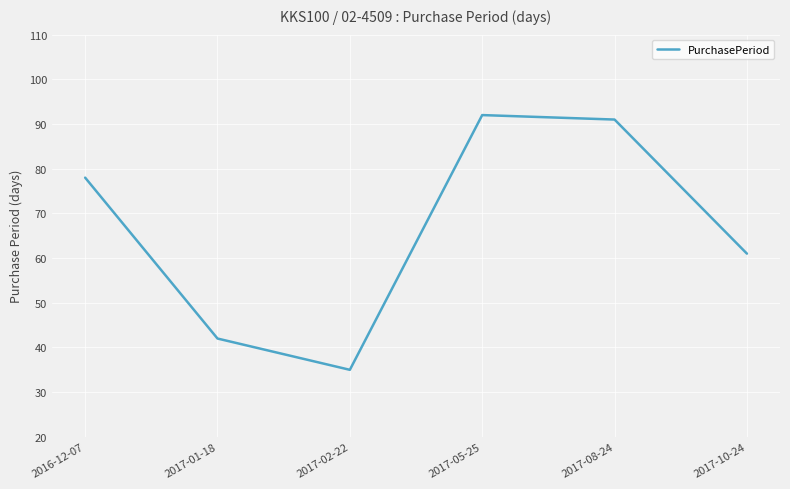

True or false: the data shows 78 at 2016-12-07.

True